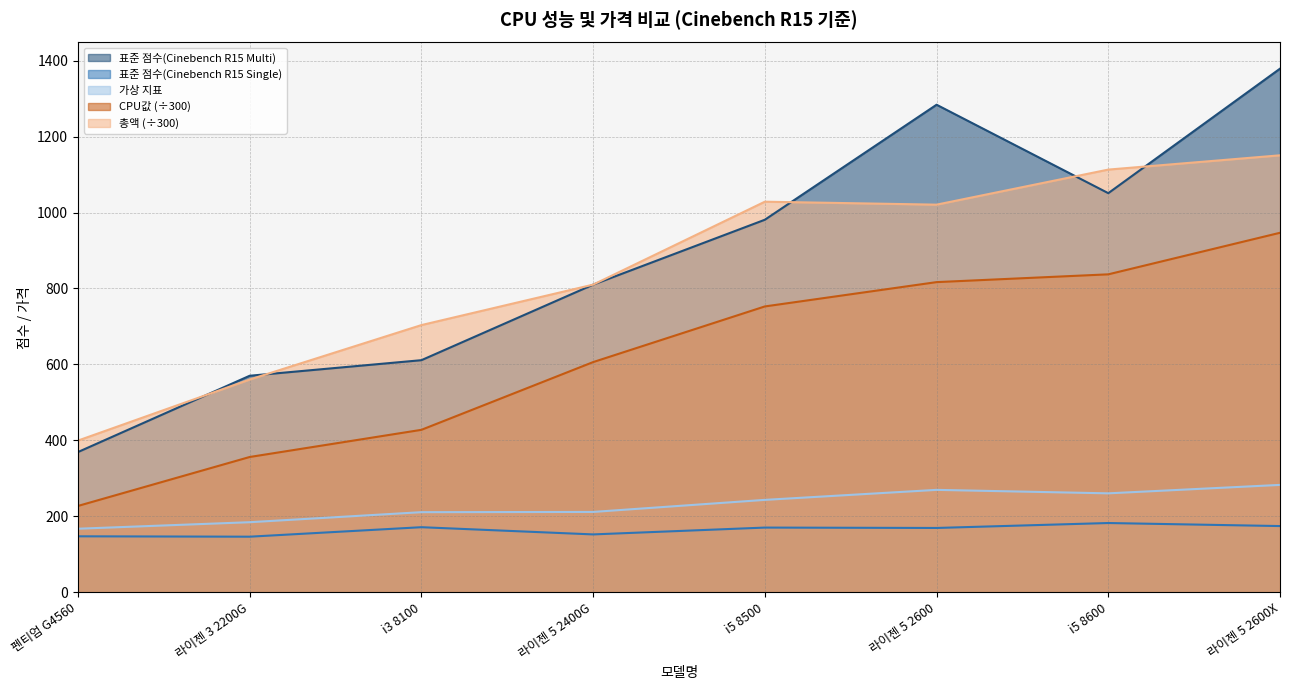

What is the total value across all series at 펜티엄 G4560?

1309.2